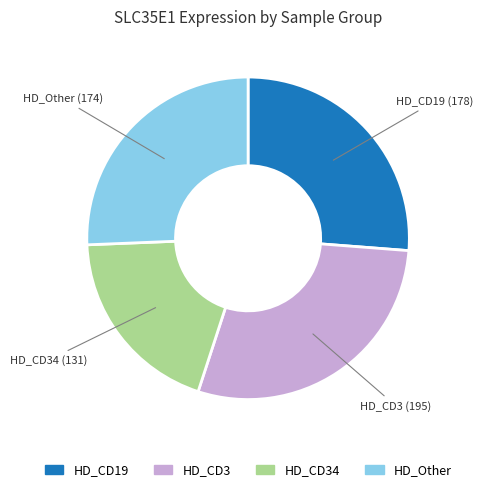

Is there a majority slice in this chart?

No